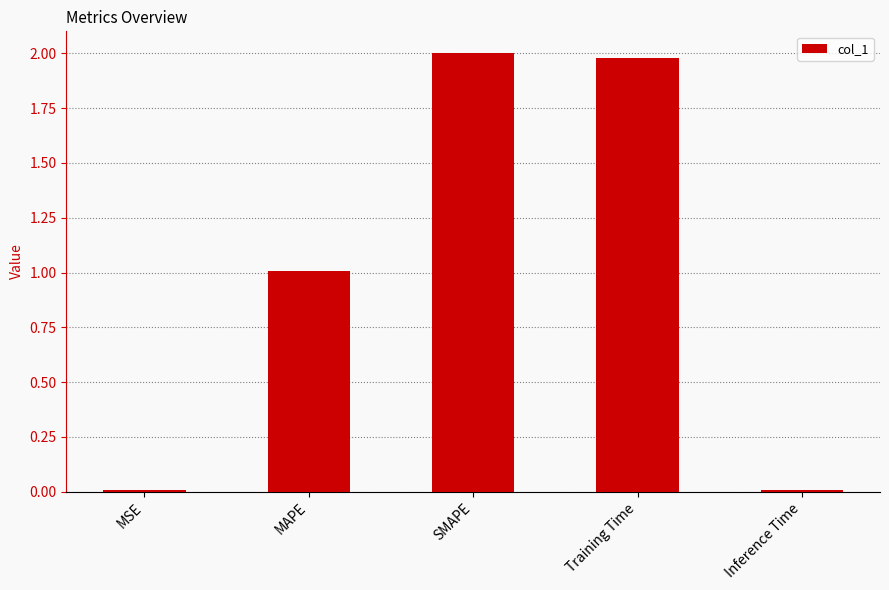

Are the bars horizontal?

No